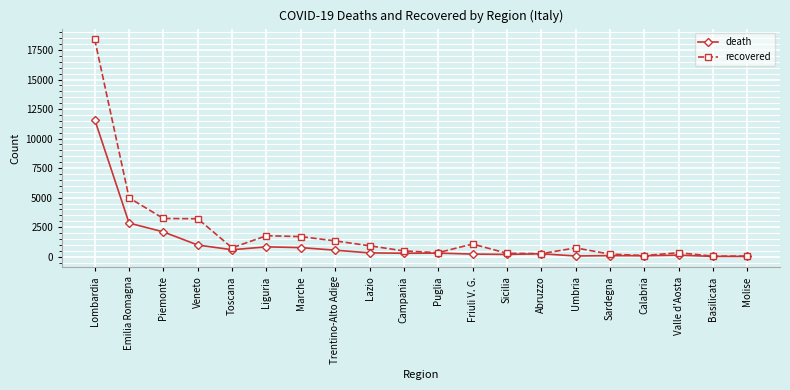

Which series has the largest range (max minus min)?

recovered